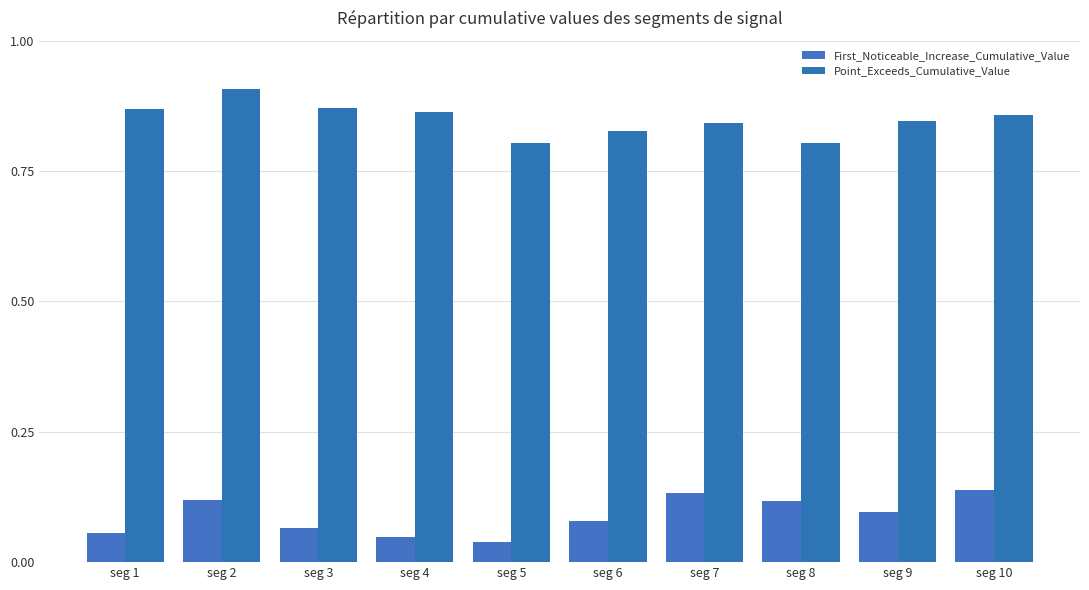

At which label does First_Noticeable_Increase_Cumulative_Value reach its minimum?

seg 5